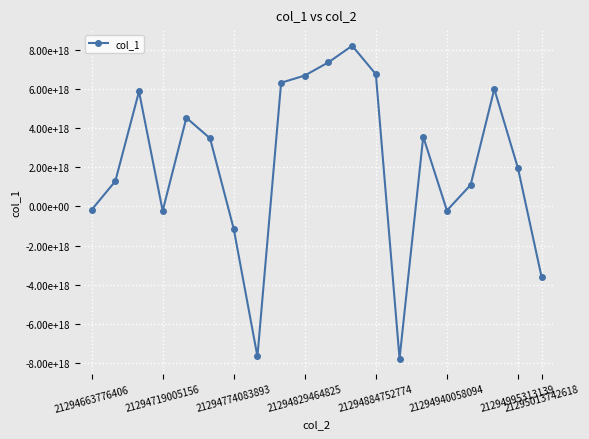

Does the chart have visible grid lines?

Yes